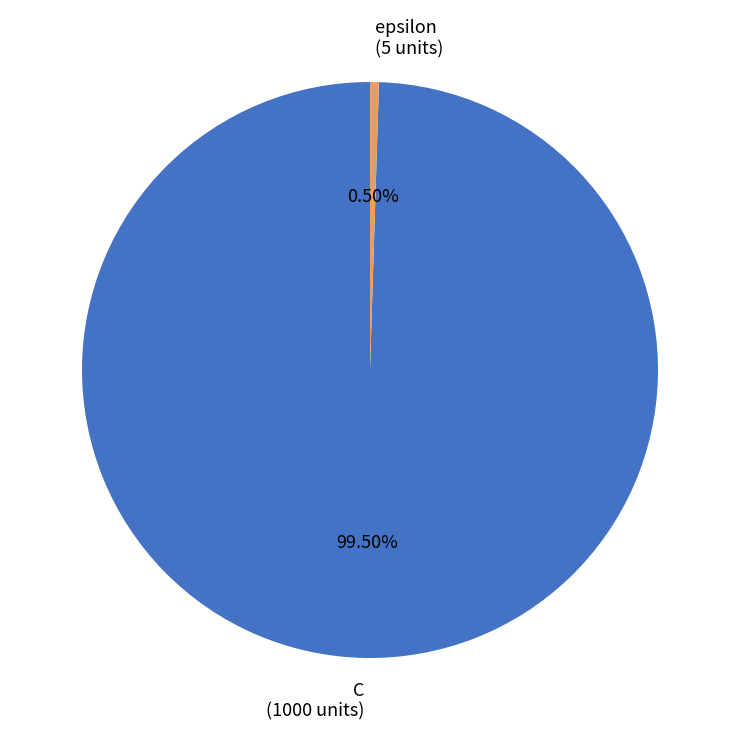

Count the number of slices in the pie.

2